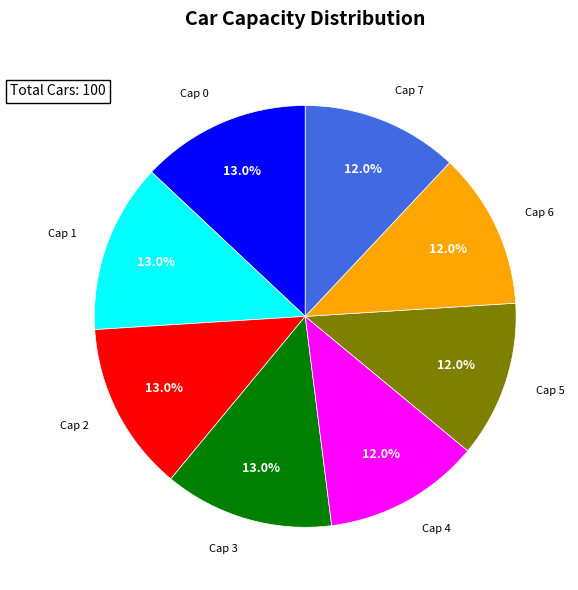

Is there any slice that represents more than half of the pie?

No